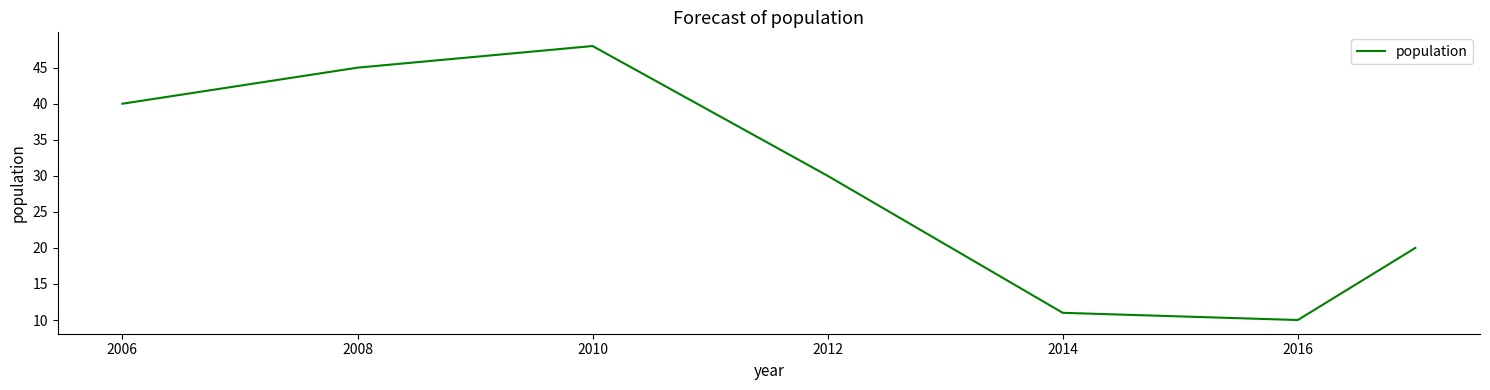

True or false: the data has more than 0 interior local peaks.

True